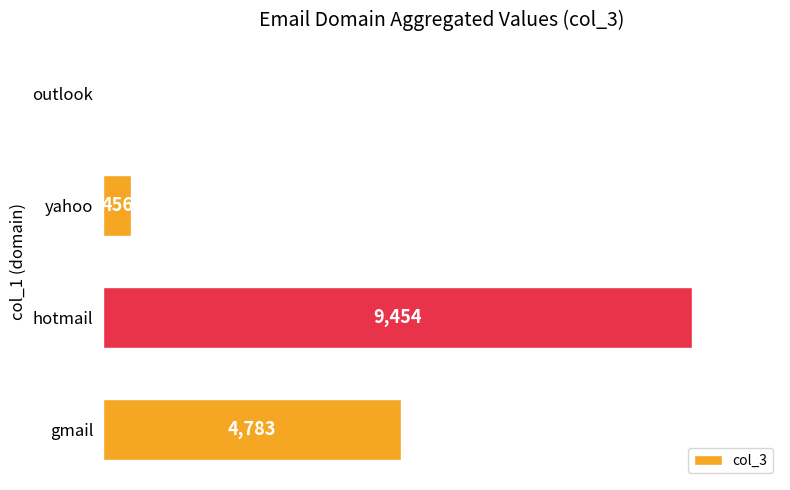

Reading bottom to top, extract all data points from this chart.

gmail=4783	hotmail=9454	yahoo=456	outlook=12